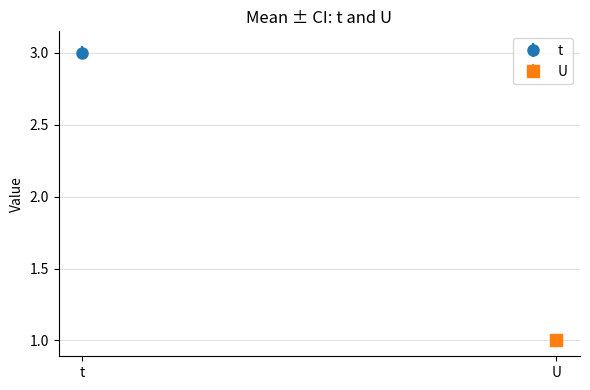

At 1, list the series in order from largest to smallest.

t, U